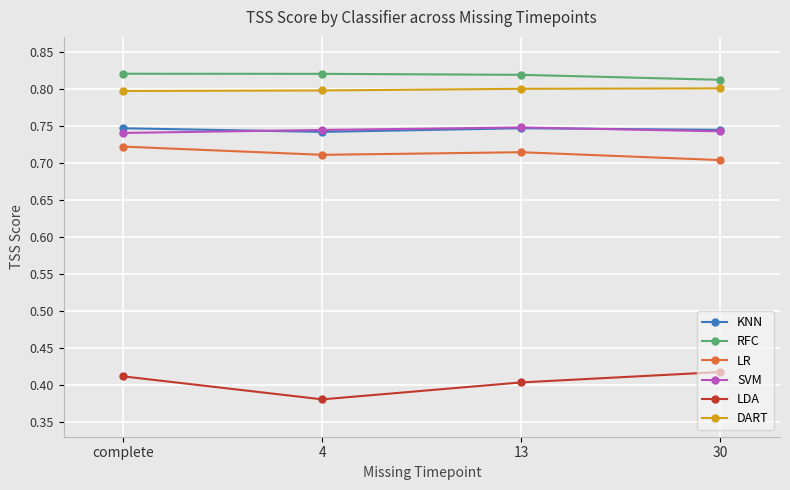

Which series has the largest total across all categories?

RFC